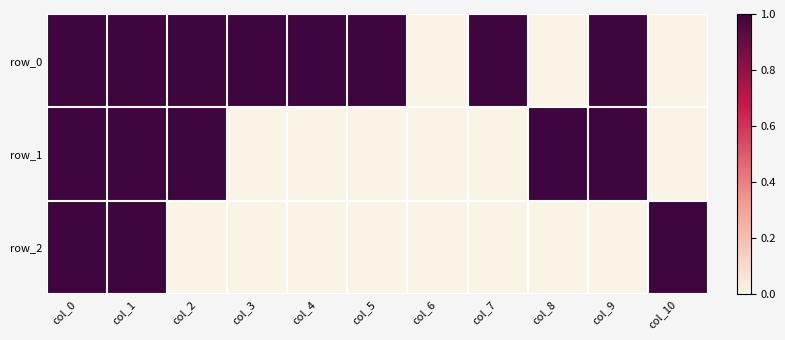

What is the difference between the highest and lowest values at col_5?

1